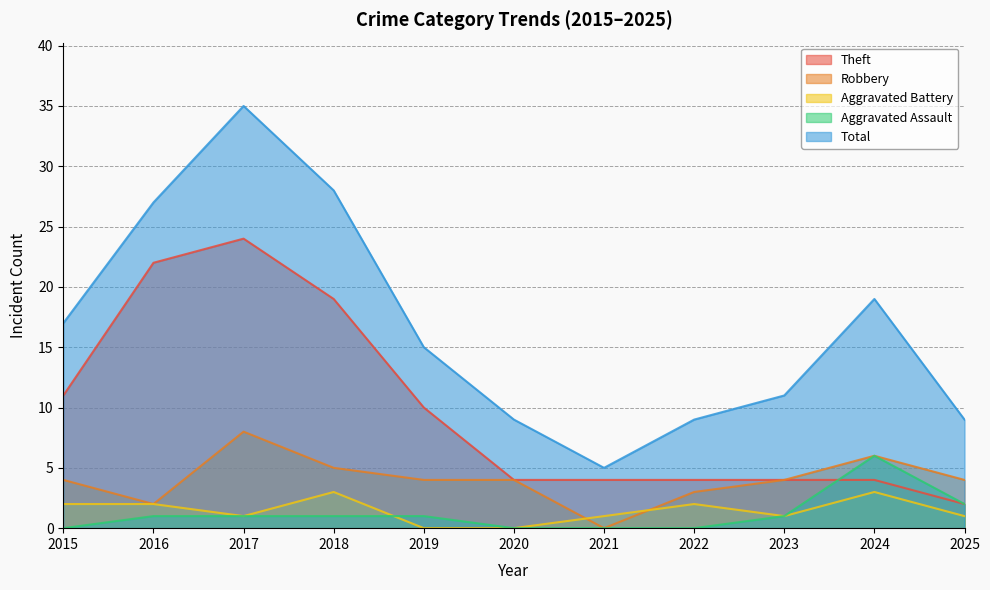

Is it true that Aggravated Battery equals 1 at 2021?

True